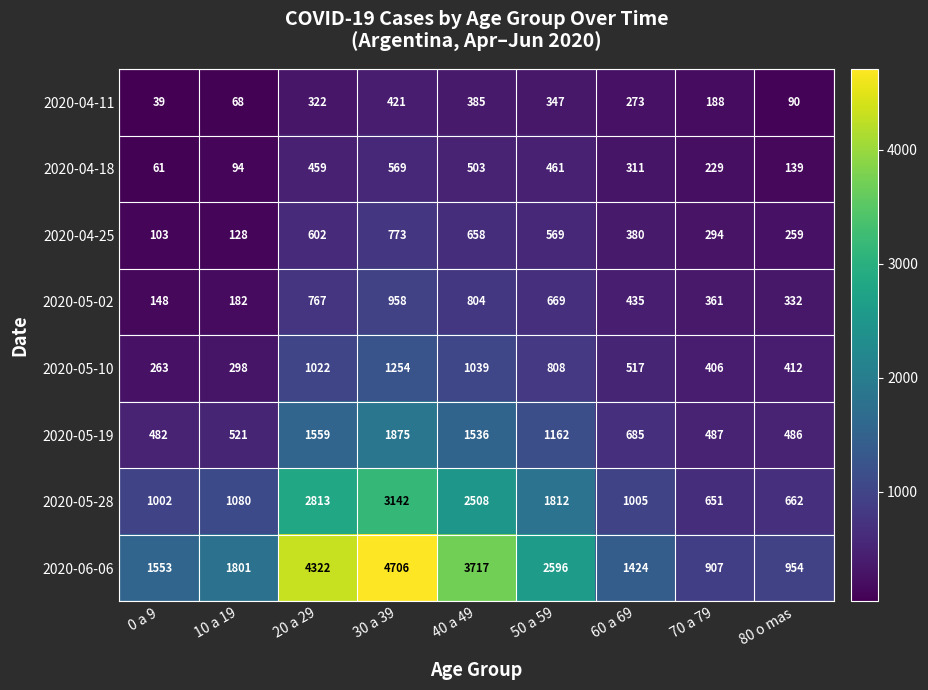

What is the total value across all series at 80 o mas?

3334